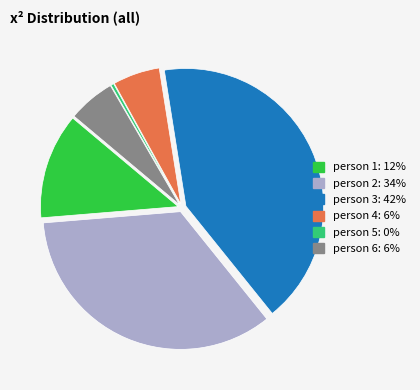

Which has a higher value, person 4 or person 2?

person 2